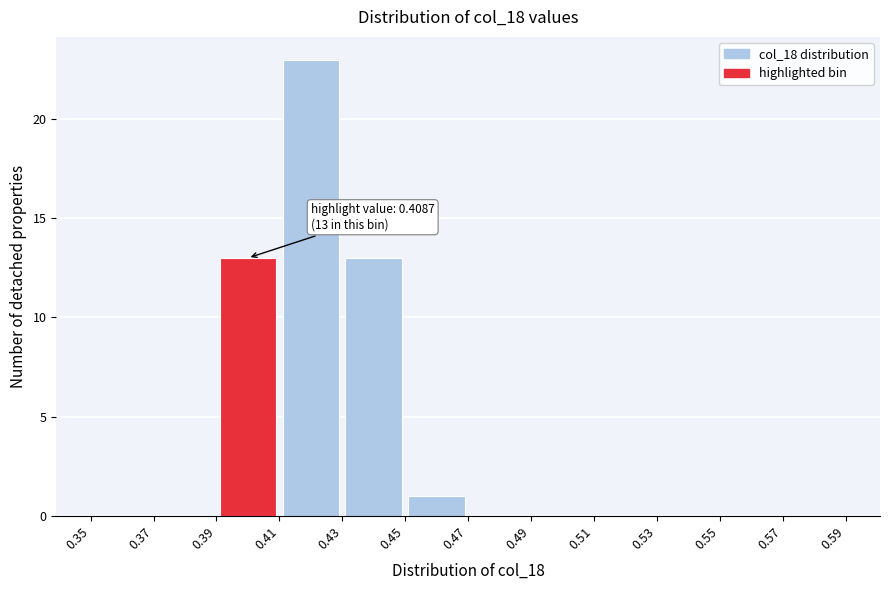

Over which range of the x-axis is the bar tallest?

0.41 to 0.43